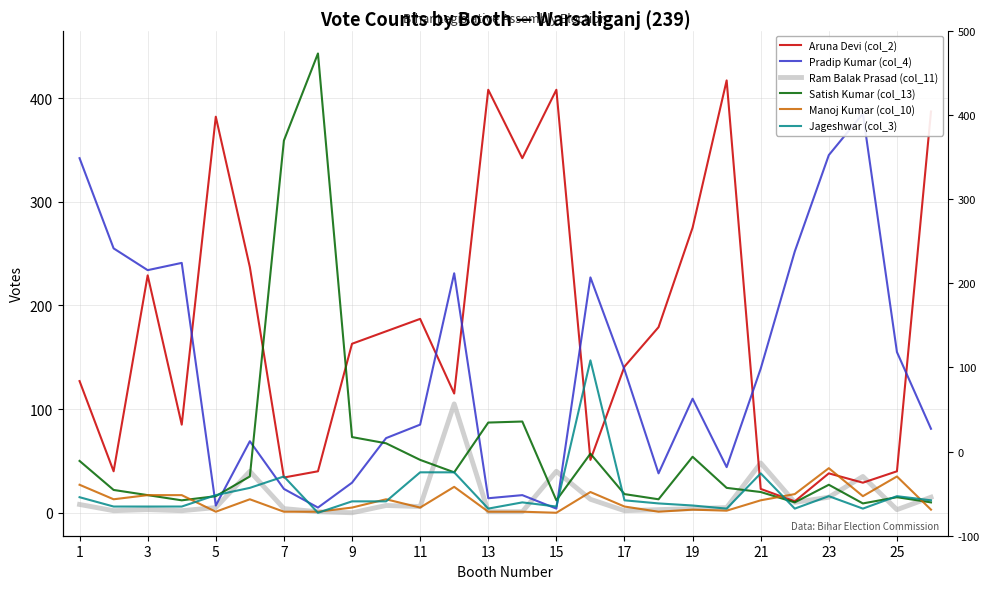

How many interior local valleys does the Aruna Devi (col_2) series have?

8